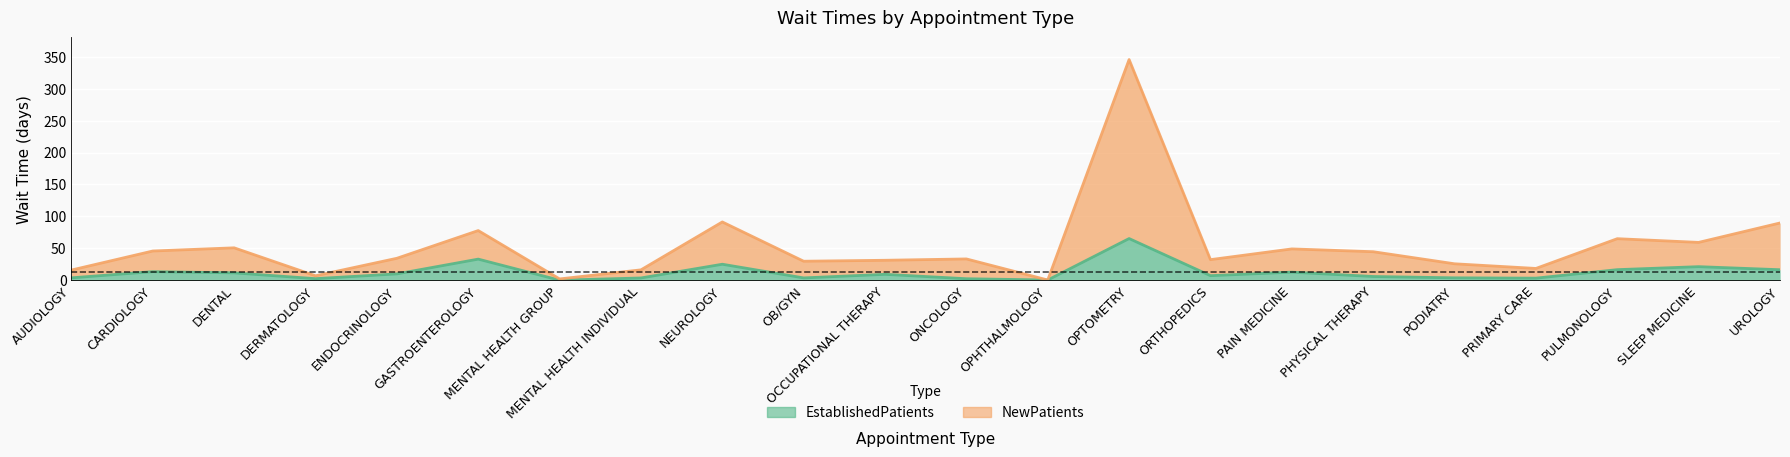

What is the label of the 1st point from the left?

AUDIOLOGY